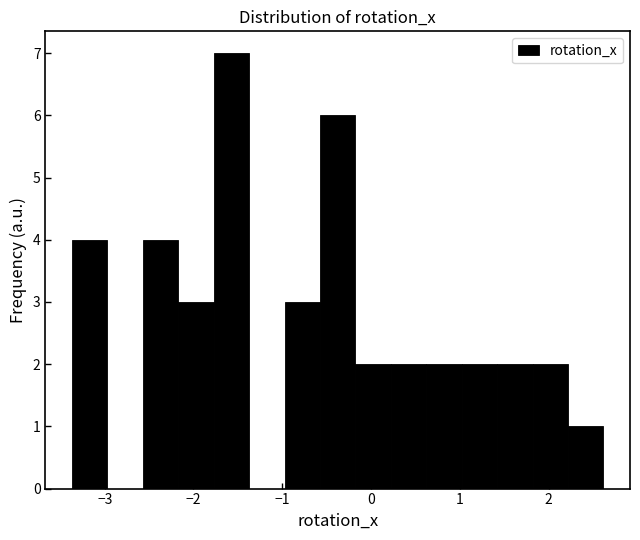

Around what value on the x-axis is the tallest bar? Give the approximate position of its centre, as read against the axis.

-1.6